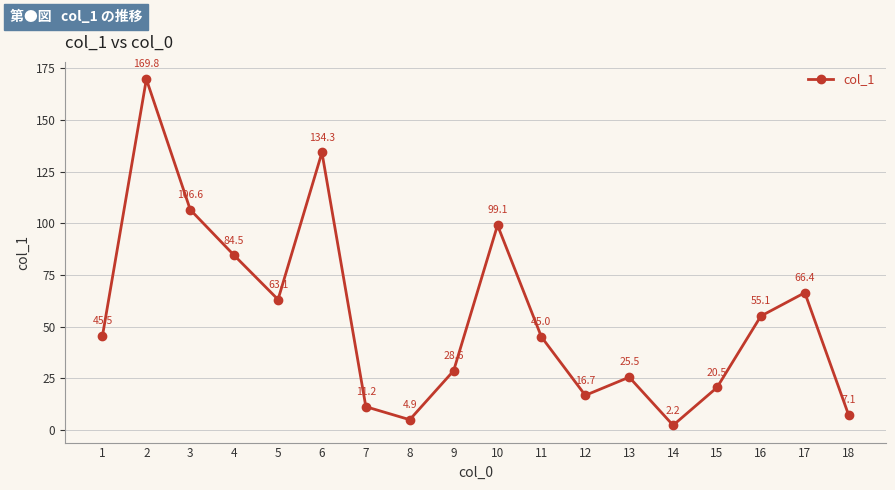

Reading right to left, transcribe all the data shown in this chart.

18=7.1	17=66.4	16=55.1	15=20.5	14=2.2	13=25.5	12=16.7	11=45.0	10=99.1	9=28.6	8=4.9	7=11.2	6=134.3	5=63.1	4=84.5	3=106.6	2=169.8	1=45.5